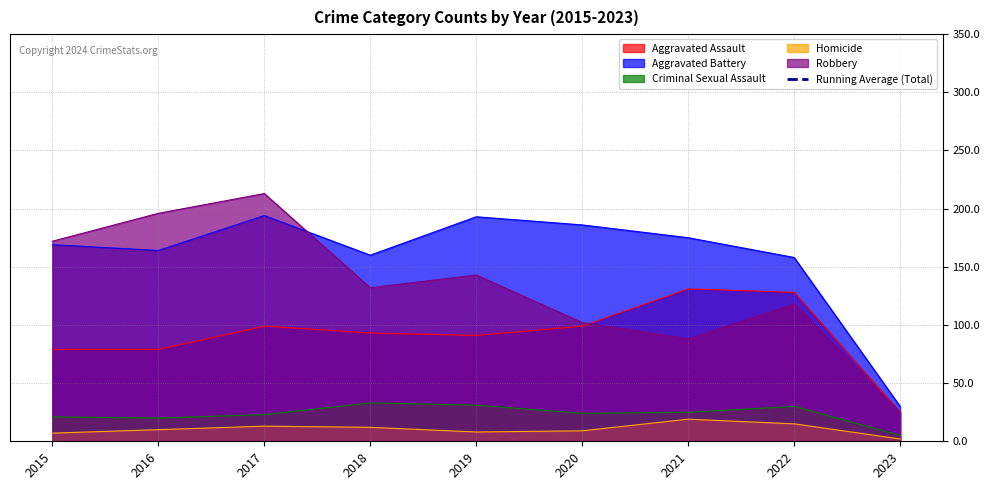

At which label does Robbery reach its peak?

2017